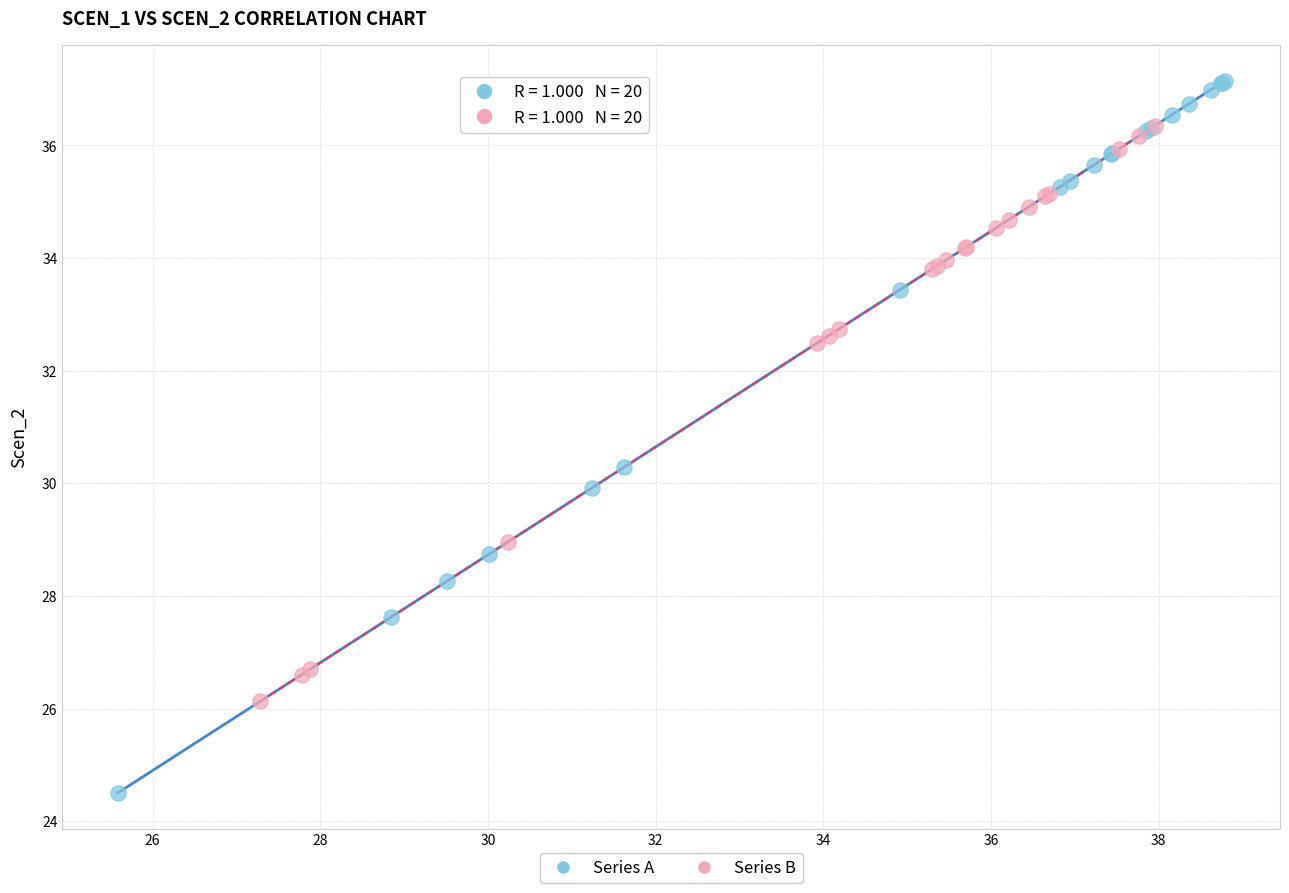

What are all the series names shown in the legend?

Series A, Series B